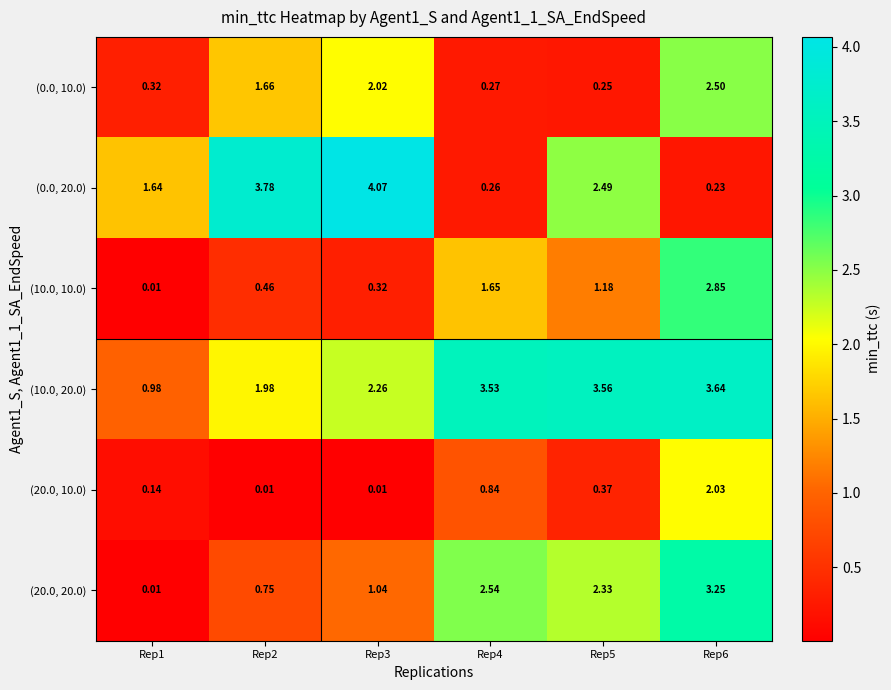

How many series are shown in this chart?

6